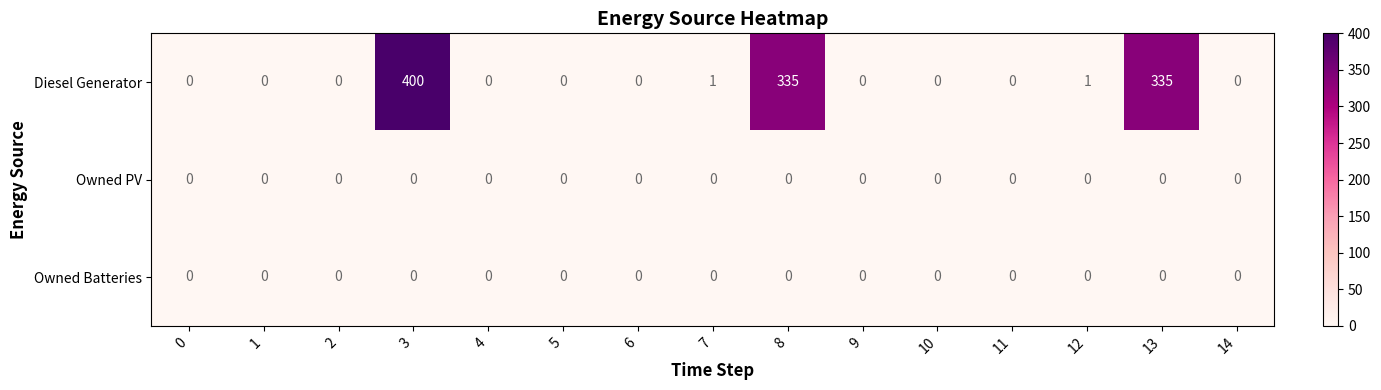

The value of Diesel Generator at 1 is 0. True or false?

True